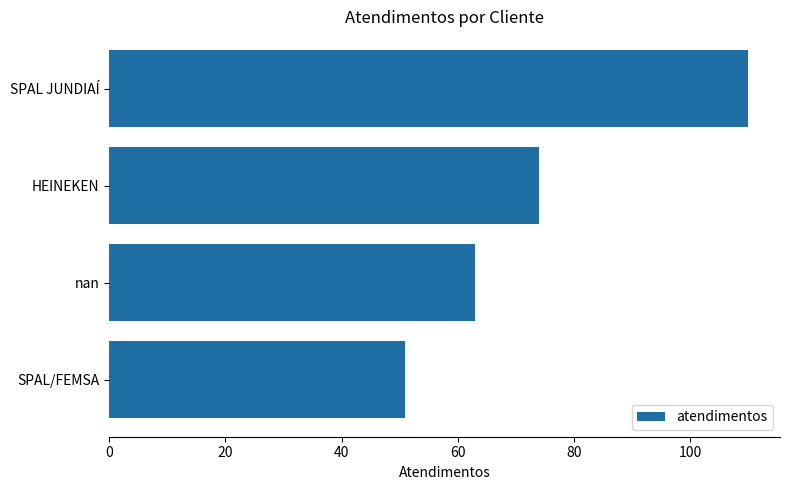

Reading top to bottom, transcribe all the data shown in this chart.

110	74	63	51